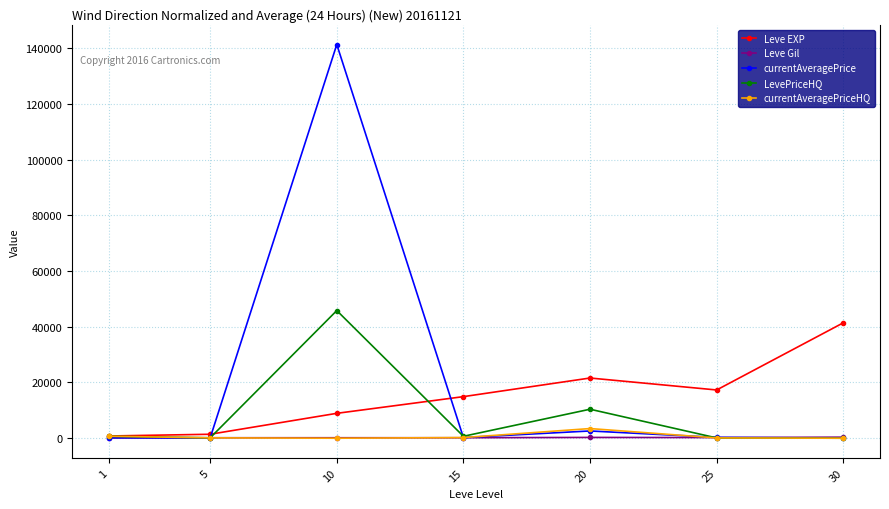

How many interior local peaks does the LevePriceHQ series have?

2